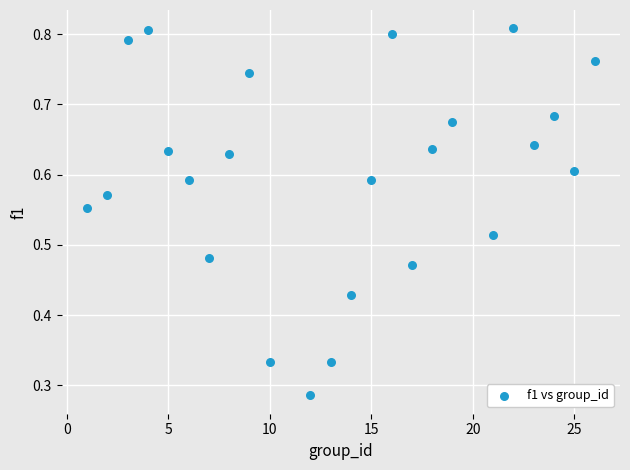

What is the range of X values (max minus min)?

25.0